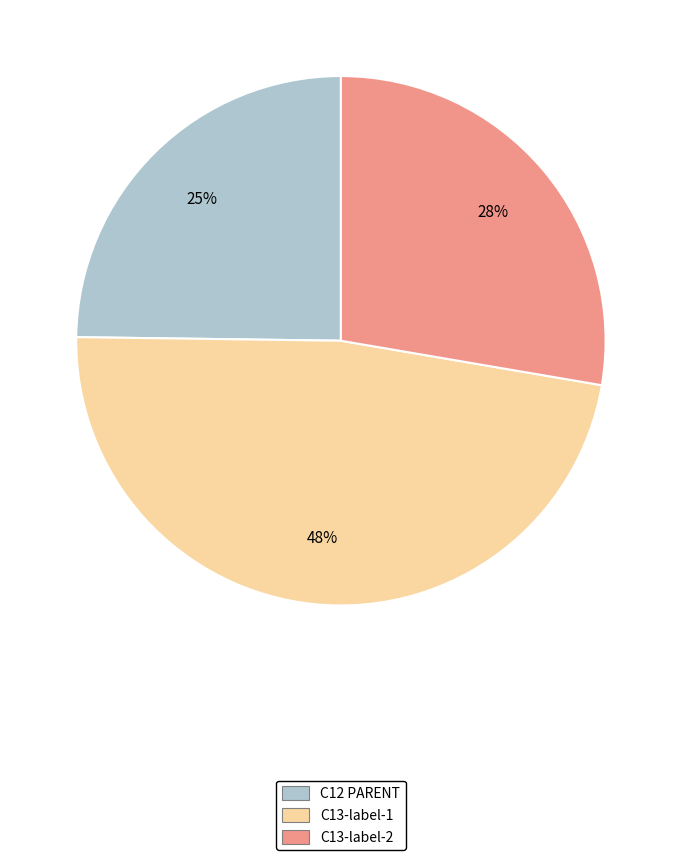

How many segments does this pie chart have?

3